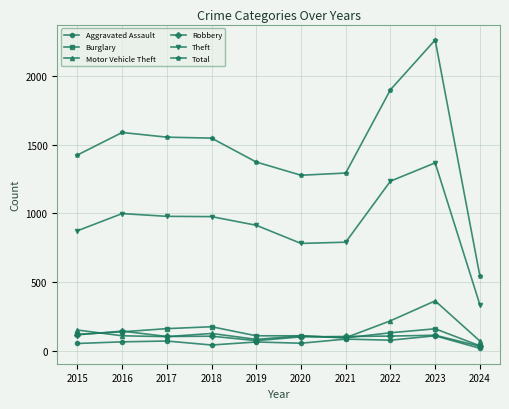

Is this an area chart (filled region under the line)?

No